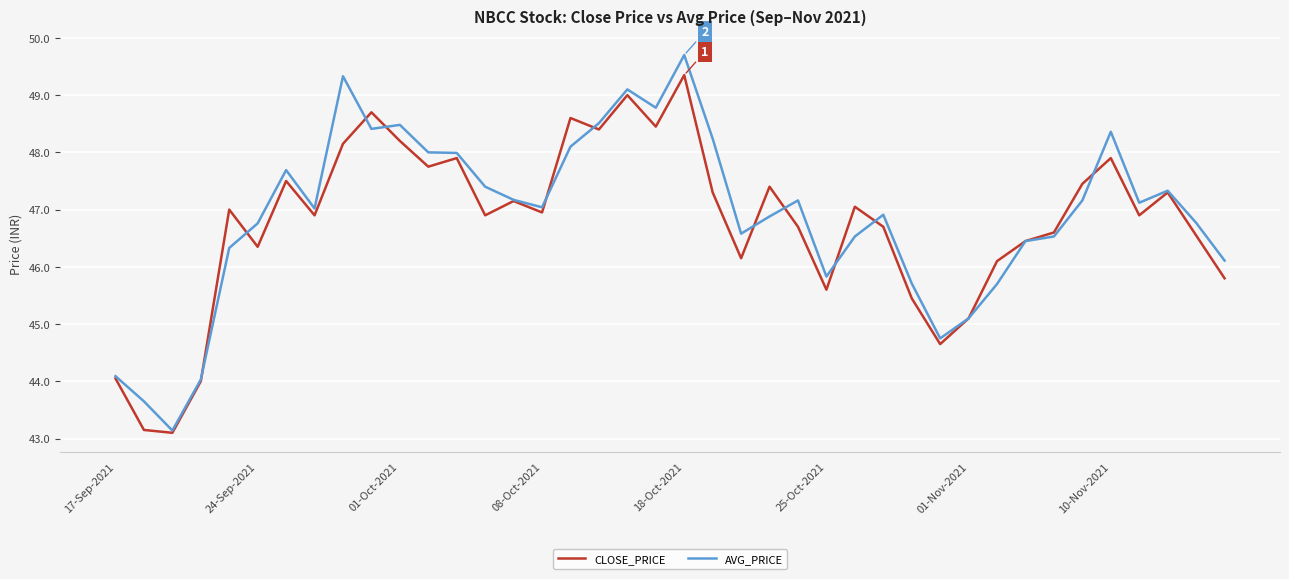

Which series has the largest range (max minus min)?

AVG_PRICE